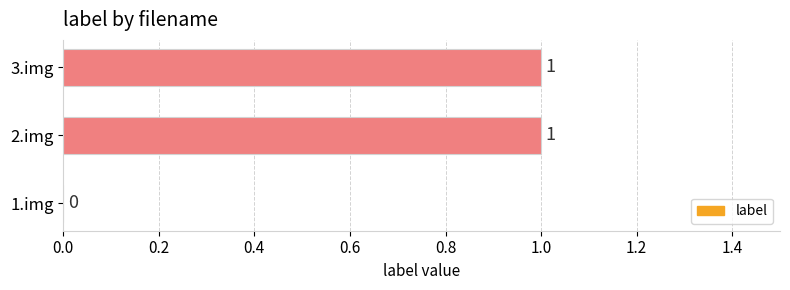

What is the ratio of the value at 2.img to the value at 3.img?

1.0